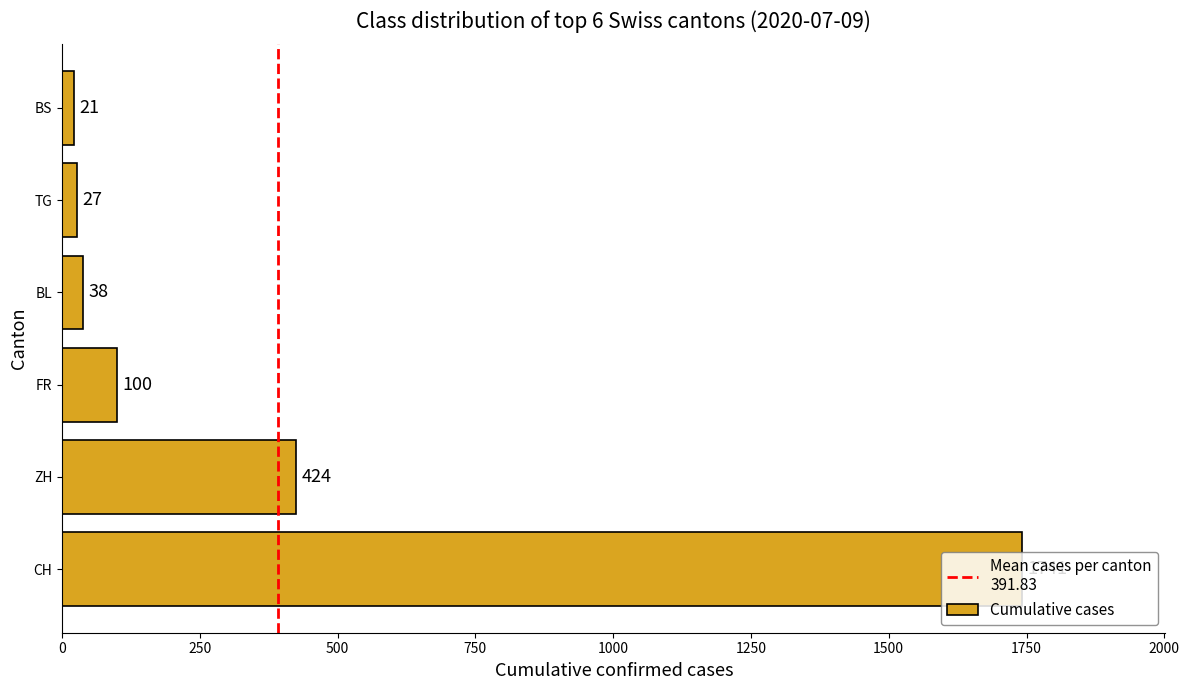

What is the change in value from ZH to BS?

-403